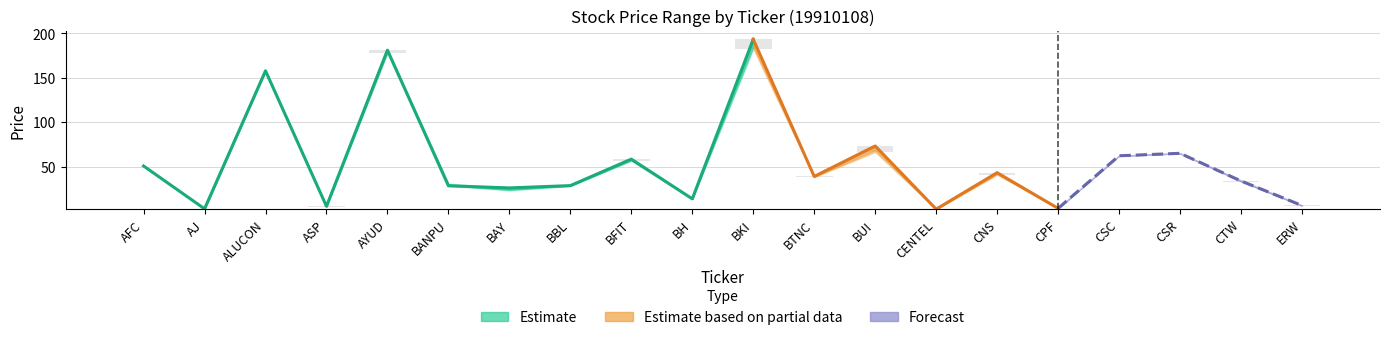

What position from the left is CENTEL?

14